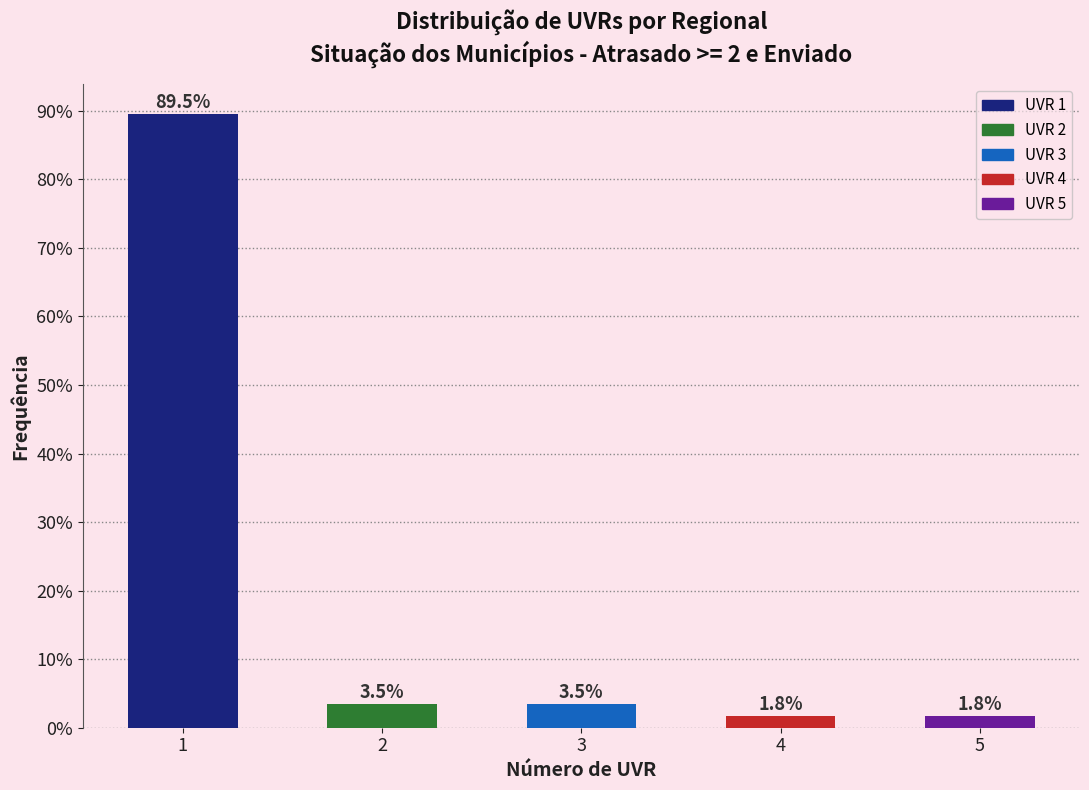

Reading right to left, extract all data points from this chart.

1.8	1.8	3.5	3.5	89.5